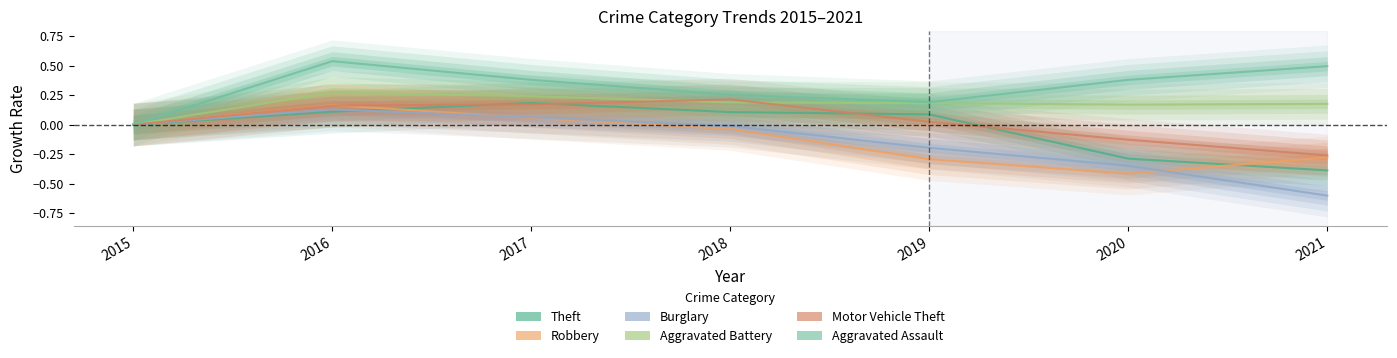

Does the chart display data point markers on the line(s)?

No